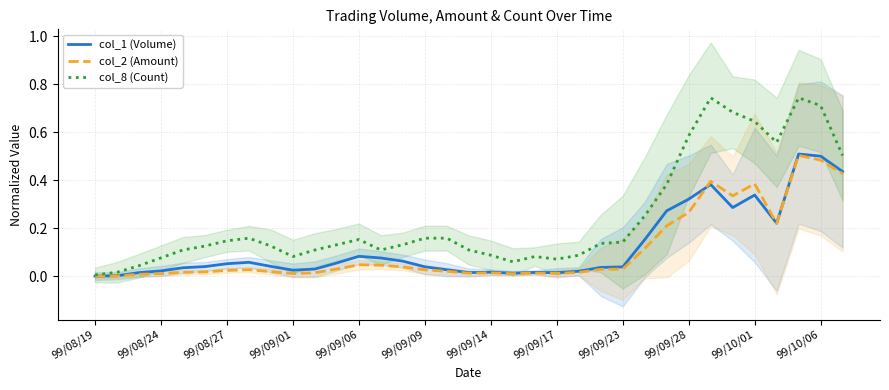

True or false: col_8 (Count) and col_2 (Amount) cross at least once.

False